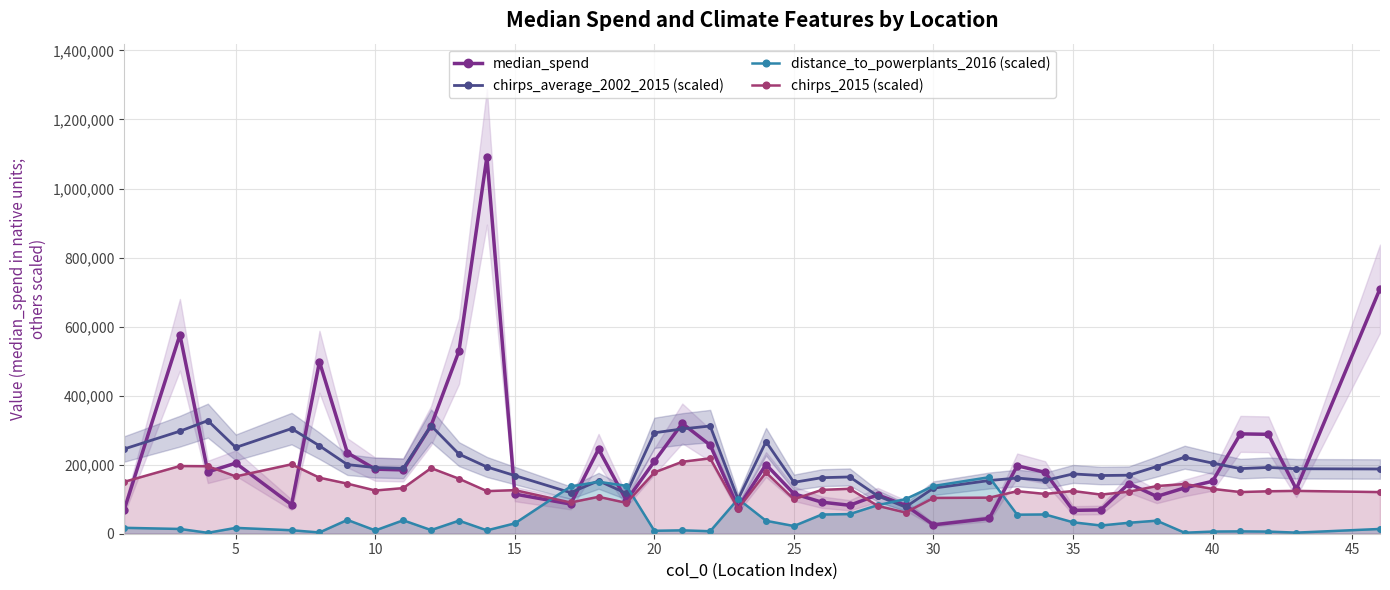

True or false: chirps_average_2002_2015 (scaled) and chirps_2015 (scaled) intersect in this chart.

False